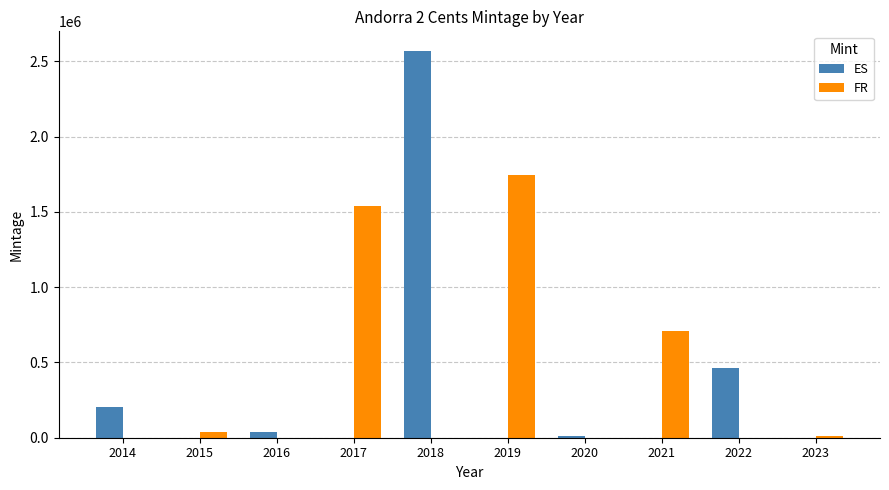

Are the bars grouped side by side (vs. stacked)?

Yes